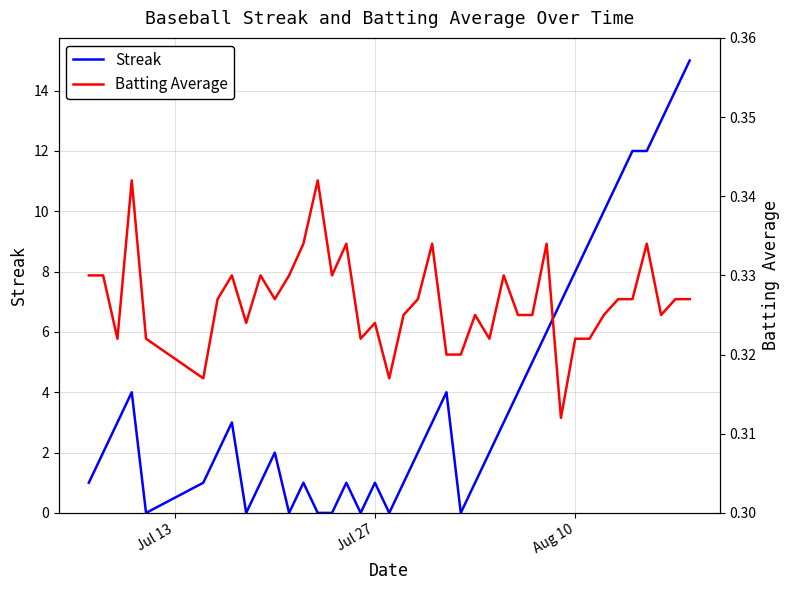

How many interior local valleys does the Streak series have?

6